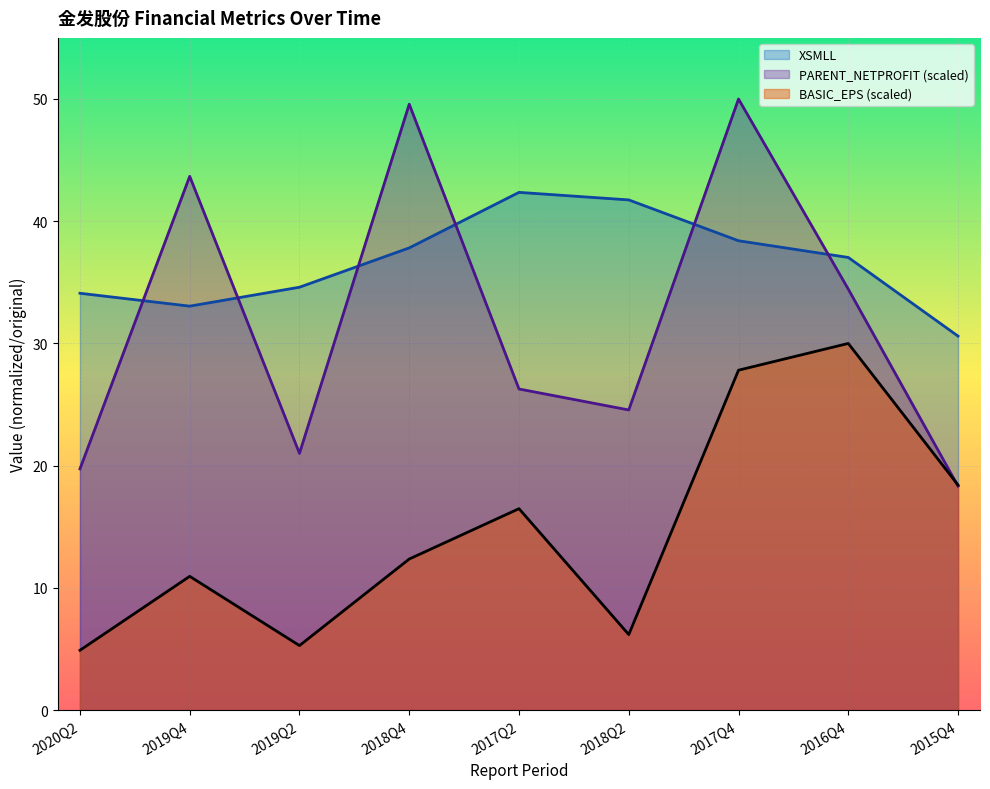

Reading right to left, list all the values displayed in this chart.

BASIC_EPS: 2015Q4=18.4	2016Q4=30.0	2017Q4=27.8	2018Q2=6.2	2017Q2=16.5	2018Q4=12.4	2019Q2=5.3	2019Q4=10.9	2020Q2=4.9
PARENT_NETPROFIT: 2015Q4=18.3	2016Q4=34.4	2017Q4=50.0	2018Q2=24.6	2017Q2=26.3	2018Q4=49.6	2019Q2=21.0	2019Q4=43.7	2020Q2=19.7
XSMLL: 2015Q4=30.6	2016Q4=37.0	2017Q4=38.4	2018Q2=41.7	2017Q2=42.4	2018Q4=37.8	2019Q2=34.6	2019Q4=33.1	2020Q2=34.1